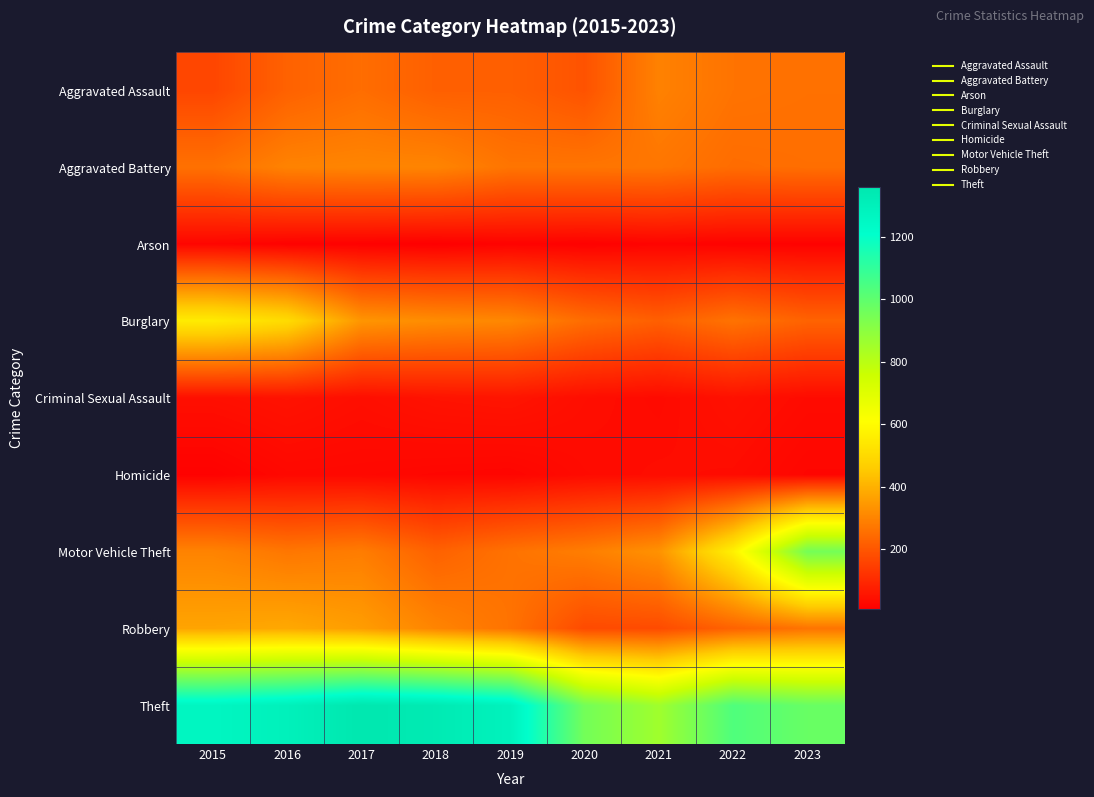

What is the difference between the highest and lowest values at 2019?

1272